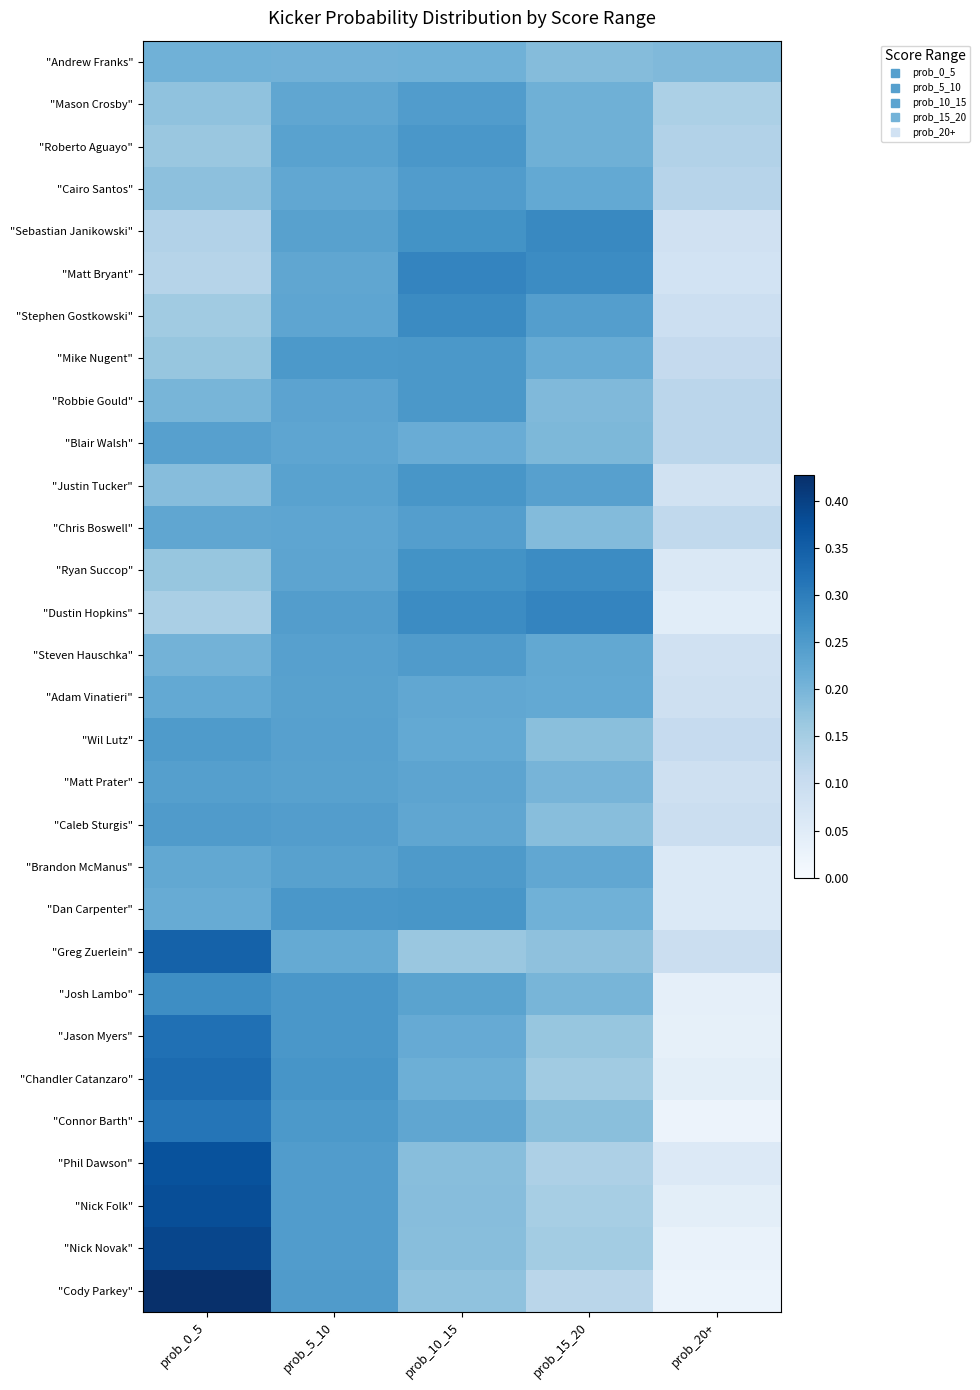

Reading left to right, extract all data points from this chart.

"Andrew Franks": prob_0_5=0.2	prob_5_10=0.2	prob_10_15=0.2	prob_15_20=0.2	prob_20+=0.2
"Mason Crosby": prob_0_5=0.2	prob_5_10=0.2	prob_10_15=0.2	prob_15_20=0.2	prob_20+=0.1
"Roberto Aguayo": prob_0_5=0.2	prob_5_10=0.2	prob_10_15=0.3	prob_15_20=0.2	prob_20+=0.1
"Cairo Santos": prob_0_5=0.2	prob_5_10=0.2	prob_10_15=0.2	prob_15_20=0.2	prob_20+=0.1
"Sebastian Janikowski": prob_0_5=0.1	prob_5_10=0.2	prob_10_15=0.3	prob_15_20=0.3	prob_20+=0.1
"Matt Bryant": prob_0_5=0.1	prob_5_10=0.2	prob_10_15=0.3	prob_15_20=0.3	prob_20+=0.1
"Stephen Gostkowski": prob_0_5=0.2	prob_5_10=0.2	prob_10_15=0.3	prob_15_20=0.2	prob_20+=0.1
"Mike Nugent": prob_0_5=0.2	prob_5_10=0.3	prob_10_15=0.3	prob_15_20=0.2	prob_20+=0.1
"Robbie Gould": prob_0_5=0.2	prob_5_10=0.2	prob_10_15=0.3	prob_15_20=0.2	prob_20+=0.1
"Blair Walsh": prob_0_5=0.2	prob_5_10=0.2	prob_10_15=0.2	prob_15_20=0.2	prob_20+=0.1
"Justin Tucker": prob_0_5=0.2	prob_5_10=0.2	prob_10_15=0.3	prob_15_20=0.2	prob_20+=0.1
"Chris Boswell": prob_0_5=0.2	prob_5_10=0.2	prob_10_15=0.2	prob_15_20=0.2	prob_20+=0.1
"Ryan Succop": prob_0_5=0.2	prob_5_10=0.2	prob_10_15=0.3	prob_15_20=0.3	prob_20+=0.1
"Dustin Hopkins": prob_0_5=0.1	prob_5_10=0.2	prob_10_15=0.3	prob_15_20=0.3	prob_20+=0.0
"Steven Hauschka": prob_0_5=0.2	prob_5_10=0.2	prob_10_15=0.2	prob_15_20=0.2	prob_20+=0.1
"Adam Vinatieri": prob_0_5=0.2	prob_5_10=0.2	prob_10_15=0.2	prob_15_20=0.2	prob_20+=0.1
"Wil Lutz": prob_0_5=0.2	prob_5_10=0.2	prob_10_15=0.2	prob_15_20=0.2	prob_20+=0.1
"Matt Prater": prob_0_5=0.2	prob_5_10=0.2	prob_10_15=0.2	prob_15_20=0.2	prob_20+=0.1
"Caleb Sturgis": prob_0_5=0.2	prob_5_10=0.2	prob_10_15=0.2	prob_15_20=0.2	prob_20+=0.1
"Brandon McManus": prob_0_5=0.2	prob_5_10=0.2	prob_10_15=0.3	prob_15_20=0.2	prob_20+=0.1
"Dan Carpenter": prob_0_5=0.2	prob_5_10=0.3	prob_10_15=0.3	prob_15_20=0.2	prob_20+=0.1
"Greg Zuerlein": prob_0_5=0.3	prob_5_10=0.2	prob_10_15=0.2	prob_15_20=0.2	prob_20+=0.1
"Josh Lambo": prob_0_5=0.3	prob_5_10=0.3	prob_10_15=0.2	prob_15_20=0.2	prob_20+=0.0
"Jason Myers": prob_0_5=0.3	prob_5_10=0.3	prob_10_15=0.2	prob_15_20=0.2	prob_20+=0.0
"Chandler Catanzaro": prob_0_5=0.3	prob_5_10=0.3	prob_10_15=0.2	prob_15_20=0.2	prob_20+=0.0
"Connor Barth": prob_0_5=0.3	prob_5_10=0.3	prob_10_15=0.2	prob_15_20=0.2	prob_20+=0.0
"Phil Dawson": prob_0_5=0.4	prob_5_10=0.2	prob_10_15=0.2	prob_15_20=0.1	prob_20+=0.1
"Nick Folk": prob_0_5=0.4	prob_5_10=0.2	prob_10_15=0.2	prob_15_20=0.1	prob_20+=0.0
"Nick Novak": prob_0_5=0.4	prob_5_10=0.2	prob_10_15=0.2	prob_15_20=0.2	prob_20+=0.0
"Cody Parkey": prob_0_5=0.4	prob_5_10=0.2	prob_10_15=0.2	prob_15_20=0.1	prob_20+=0.0